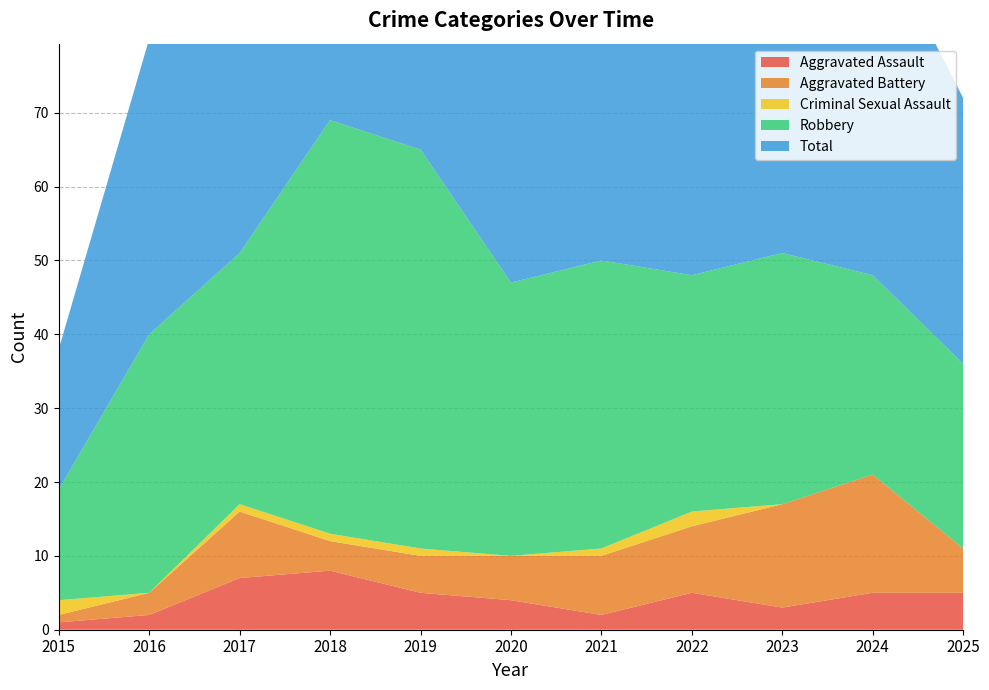

Reading left to right, what are all the values shown in this chart?

Aggravated Assault: 1	2	7	8	5	4	2	5	3	5	5
Aggravated Battery: 1	3	9	4	5	6	8	9	14	16	6
Criminal Sexual Assault: 2	0	1	1	1	0	1	2	0	0	0
Robbery: 15	35	34	56	54	37	39	32	34	27	25
Total: 19	40	51	69	65	47	50	49	51	48	36